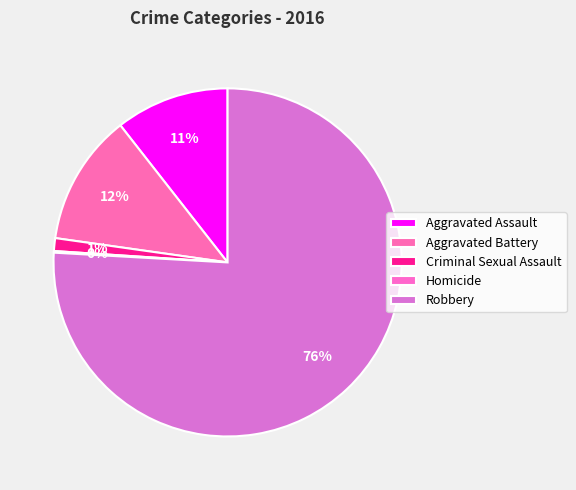

The Aggravated Battery slice represents 1% of the pie. True or false?

False